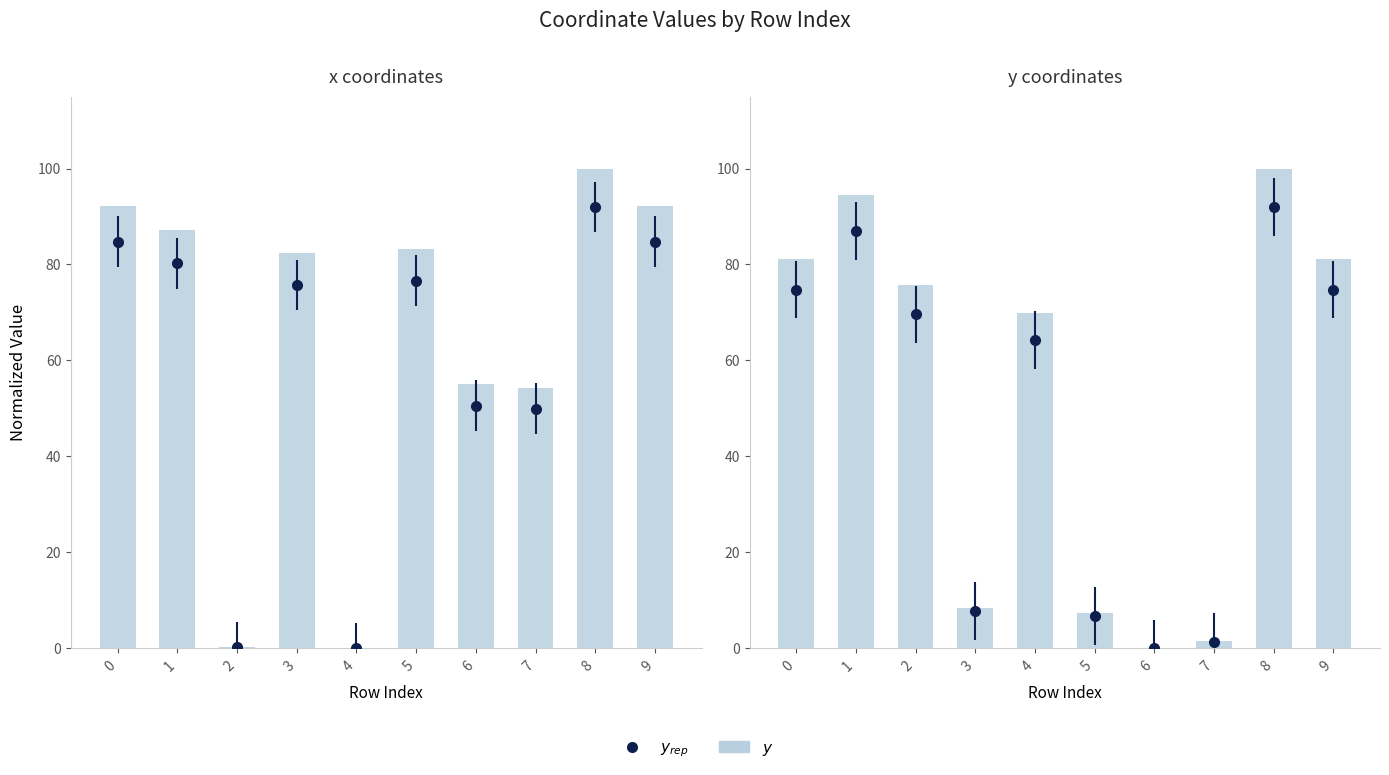

What value does the data have at 2?

75.7